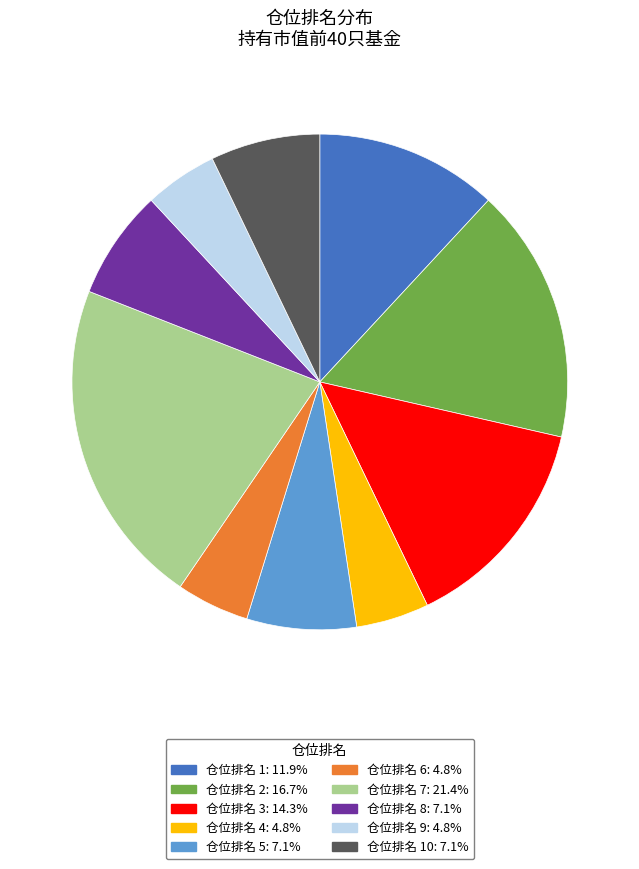

Approximately how many times larger is the value at 仓位排名 8: 7.1% compared to 仓位排名 6: 4.8%?

1.5